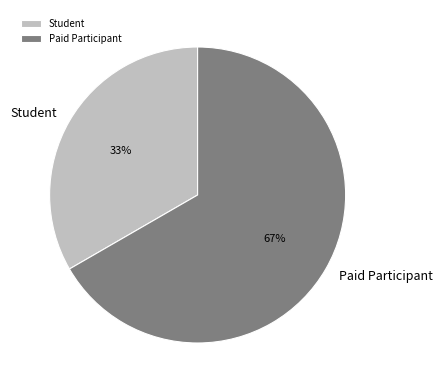

Which slice is the largest?

Paid Participant